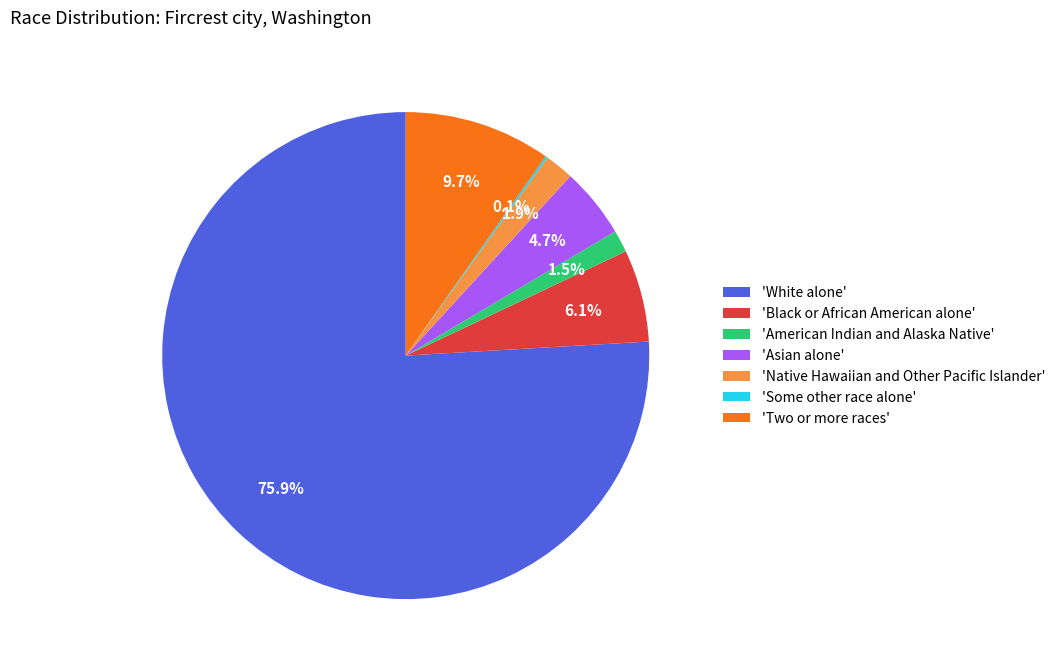

To the nearest percent, what is the difference between the largest and smallest slice percentages?

76%